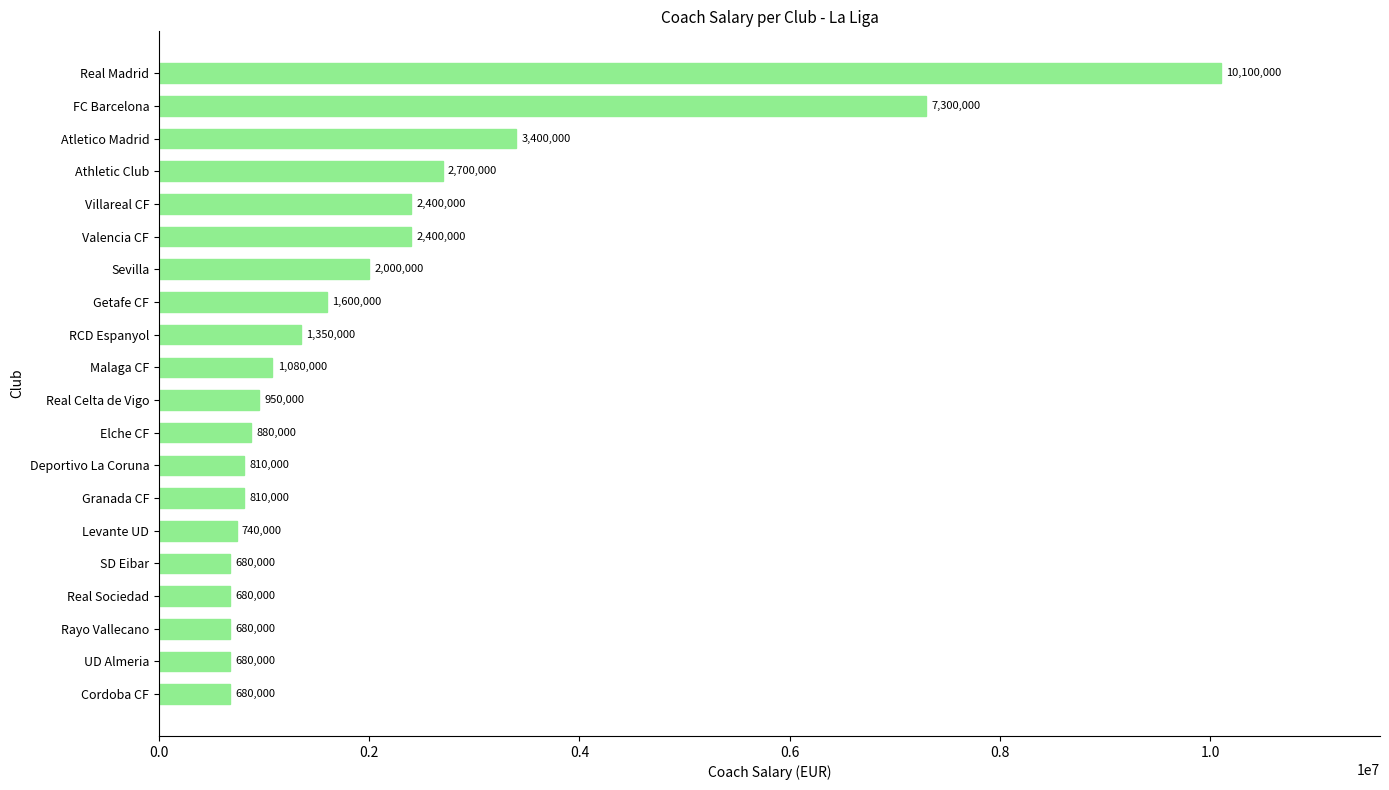

Where is the data nearest to the value 5390000?

FC Barcelona